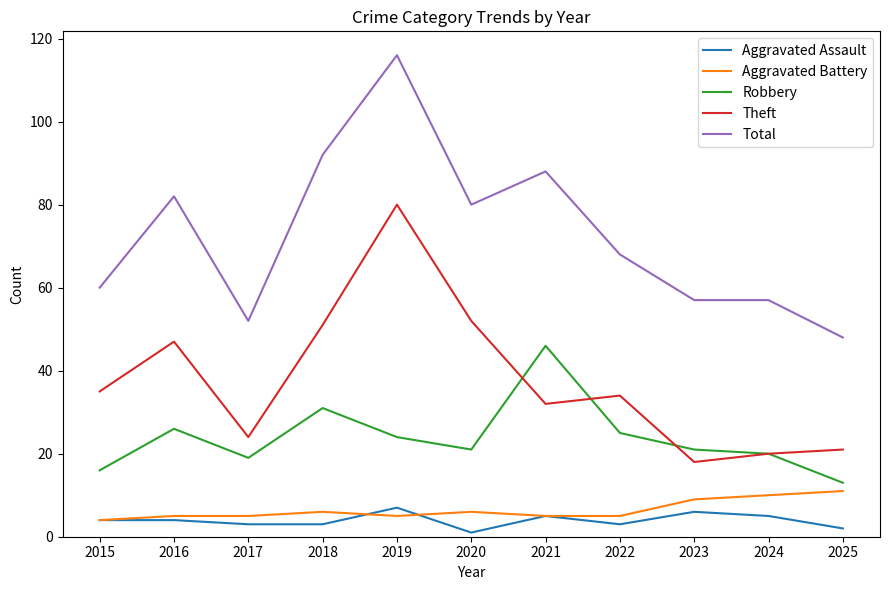

What is the total value across all series at 2023?

111